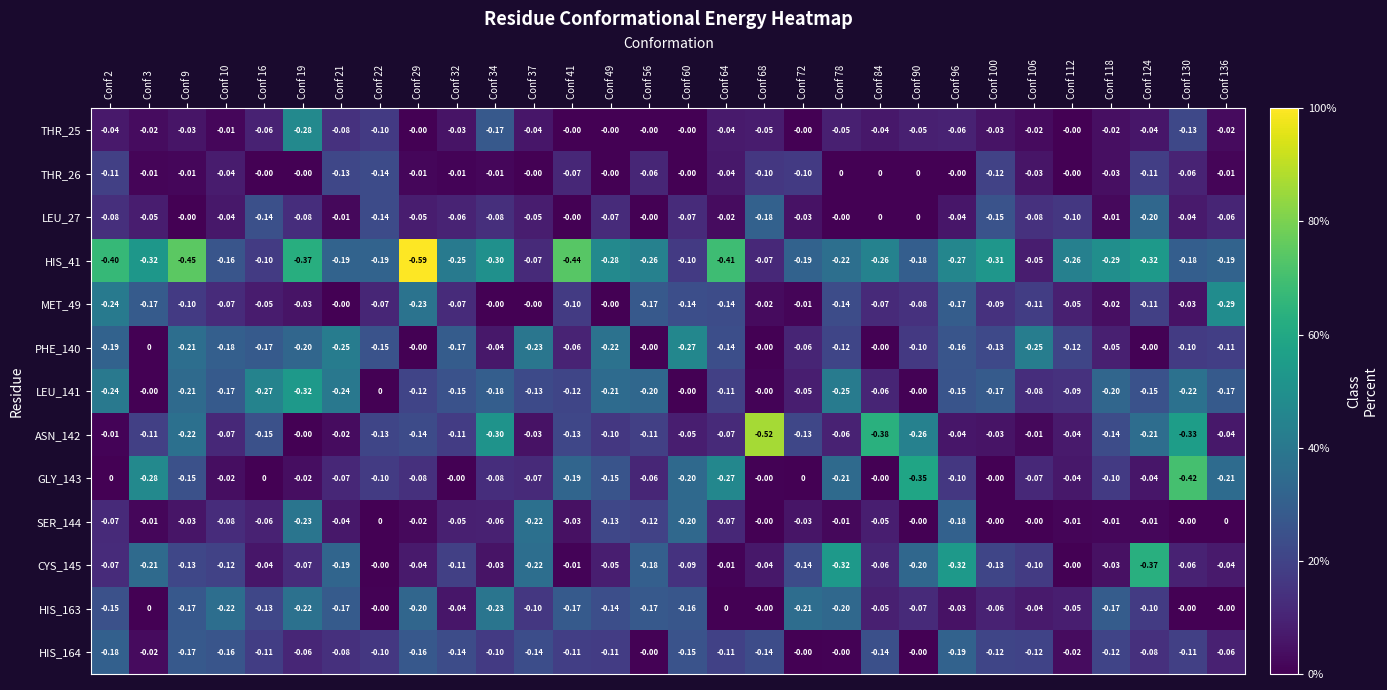

Is the value of HIS_41 at Conf 124 greater than the value of THR_25 at Conf 32?

No